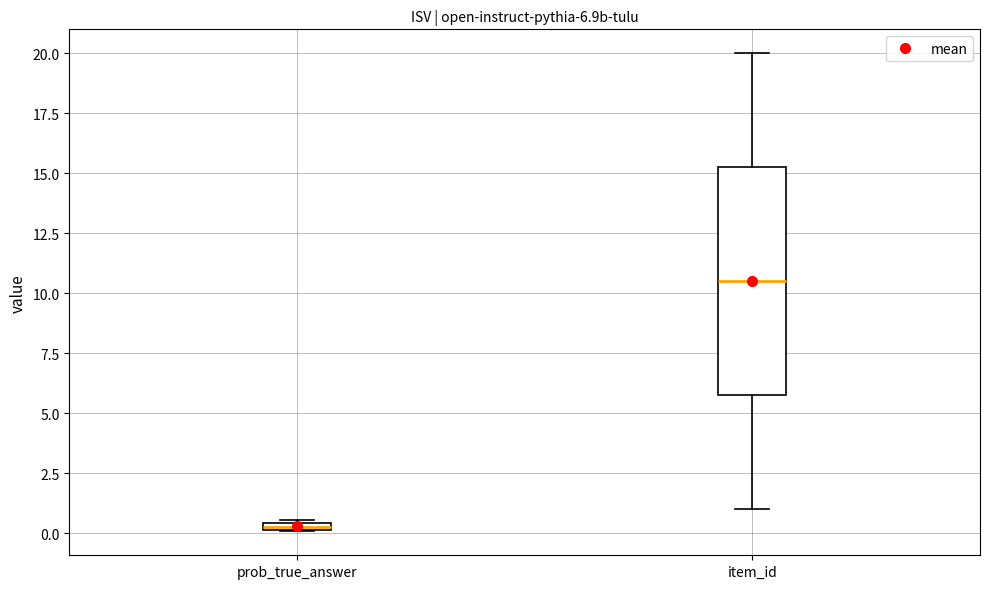

Which box has the highest median line?

item_id